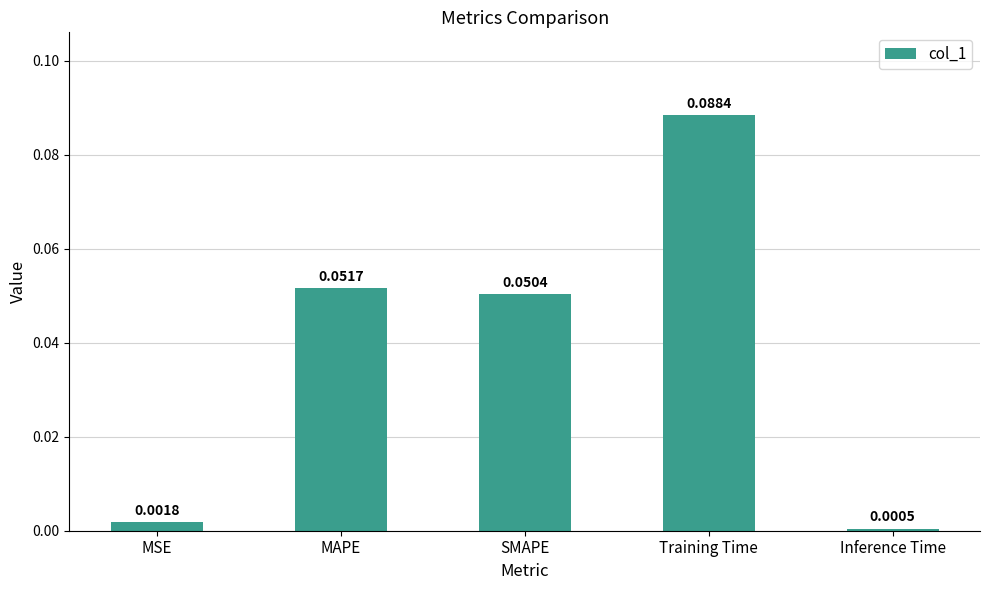

Where is the data nearest to the value 0?

Inference Time